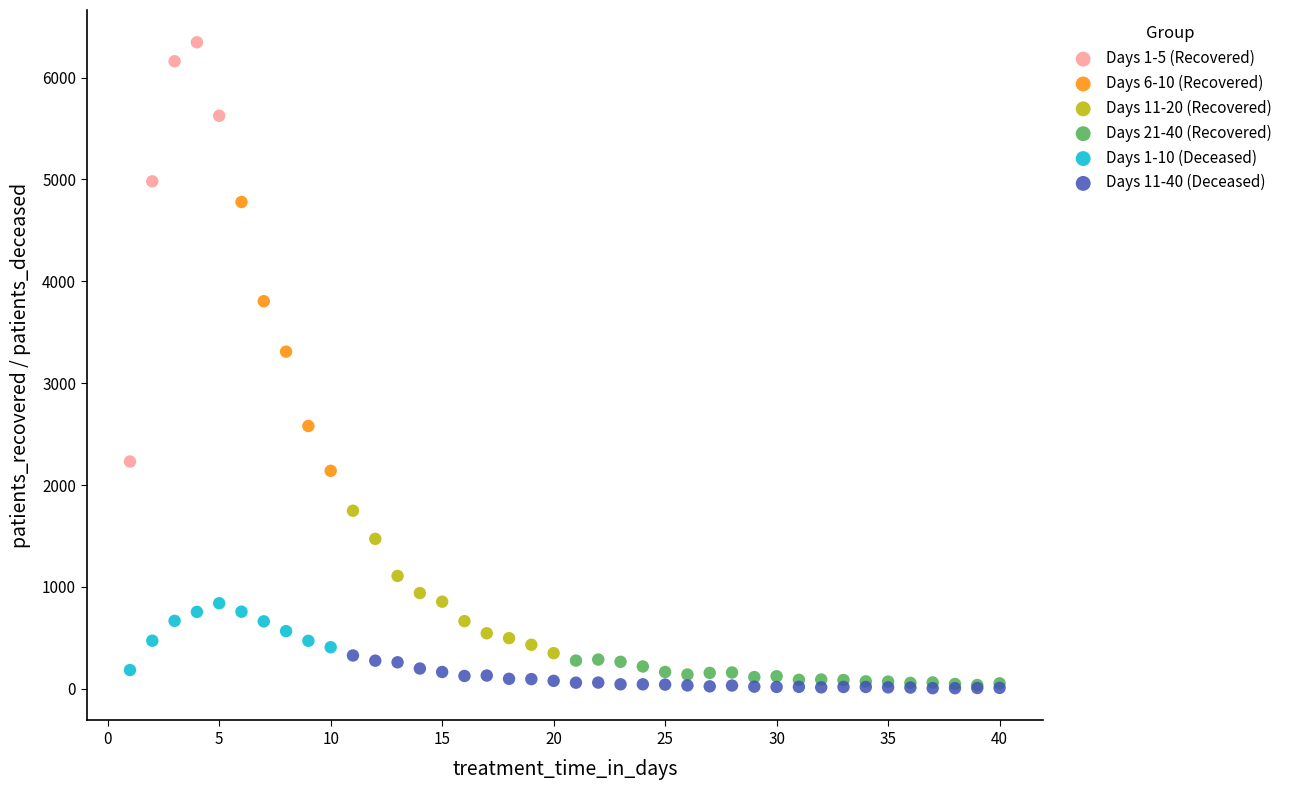

What are all the series names shown in the legend?

Days 1-5 (Recovered), Days 6-10 (Recovered), Days 11-20 (Recovered), Days 21-40 (Recovered), Days 1-10 (Deceased), Days 11-40 (Deceased)